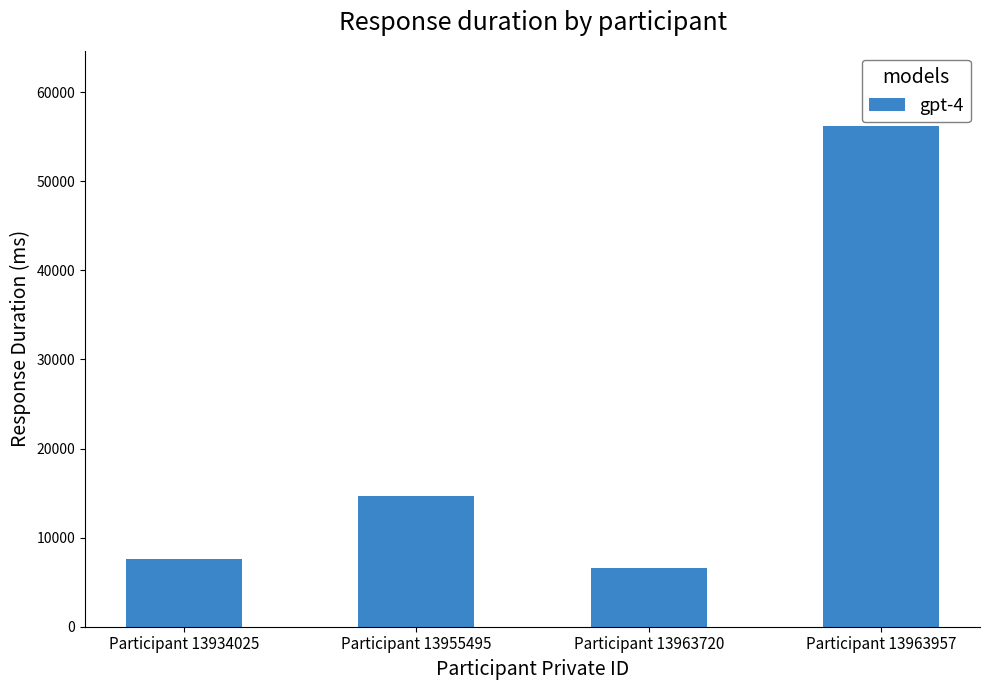

Count the number of categories in the chart.

4